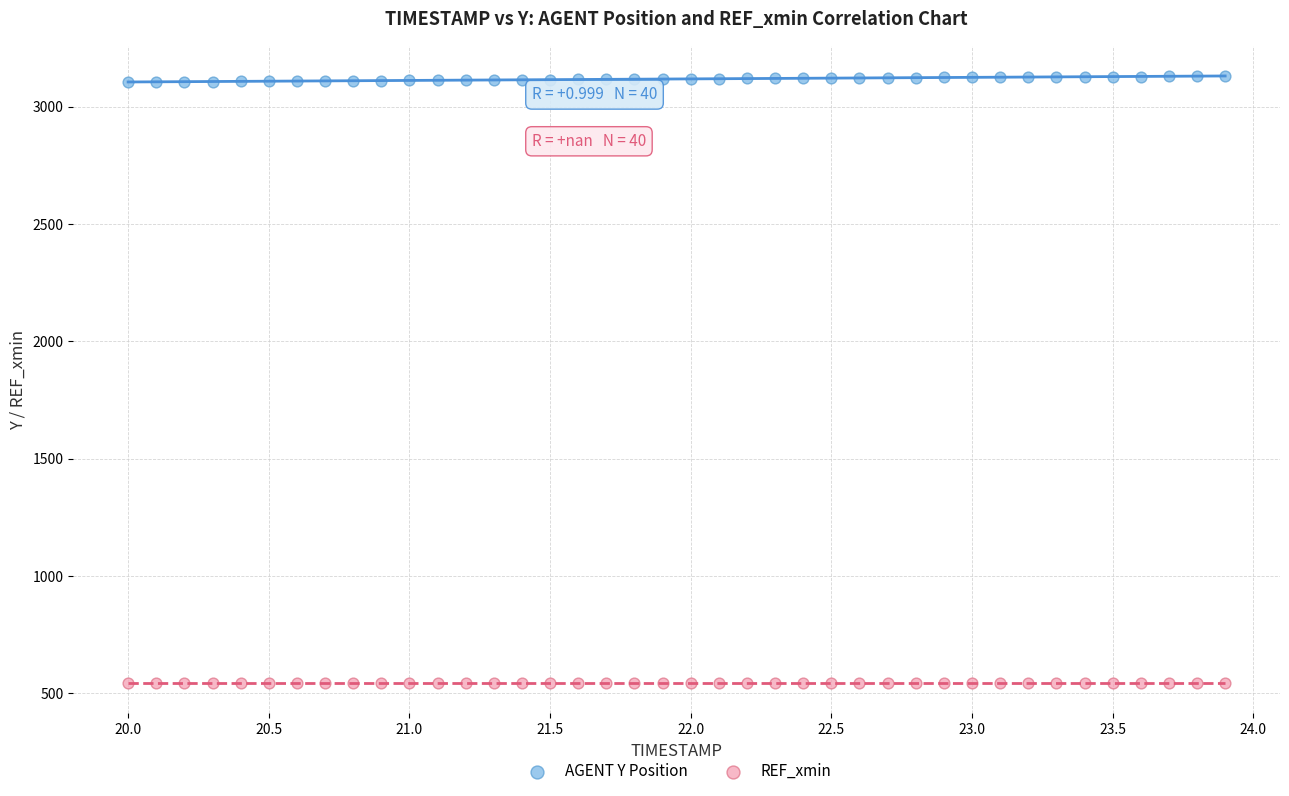

Which series reaches the maximum Y coordinate?

AGENT Y Position